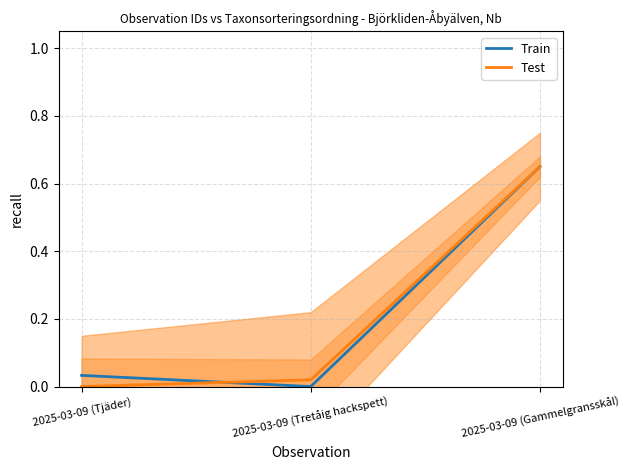

Which category has the highest value across all series?

2025-03-09 (Gammelgransskål)